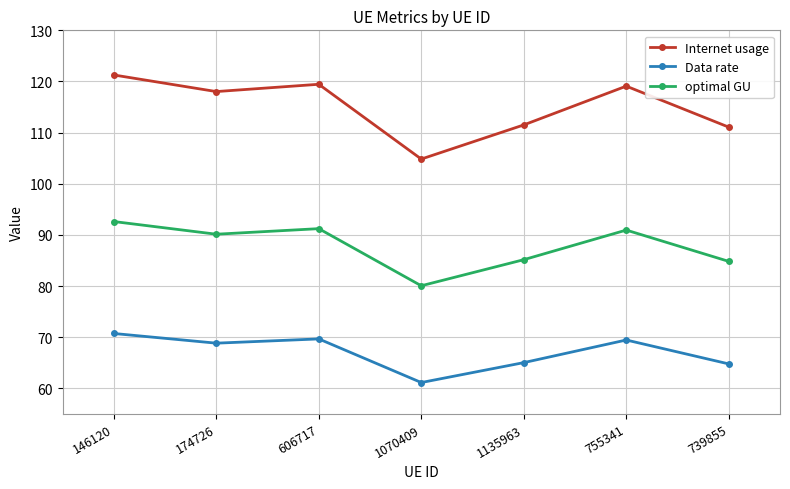

What is the value of the Data rate point at the 2nd from the left?

68.9